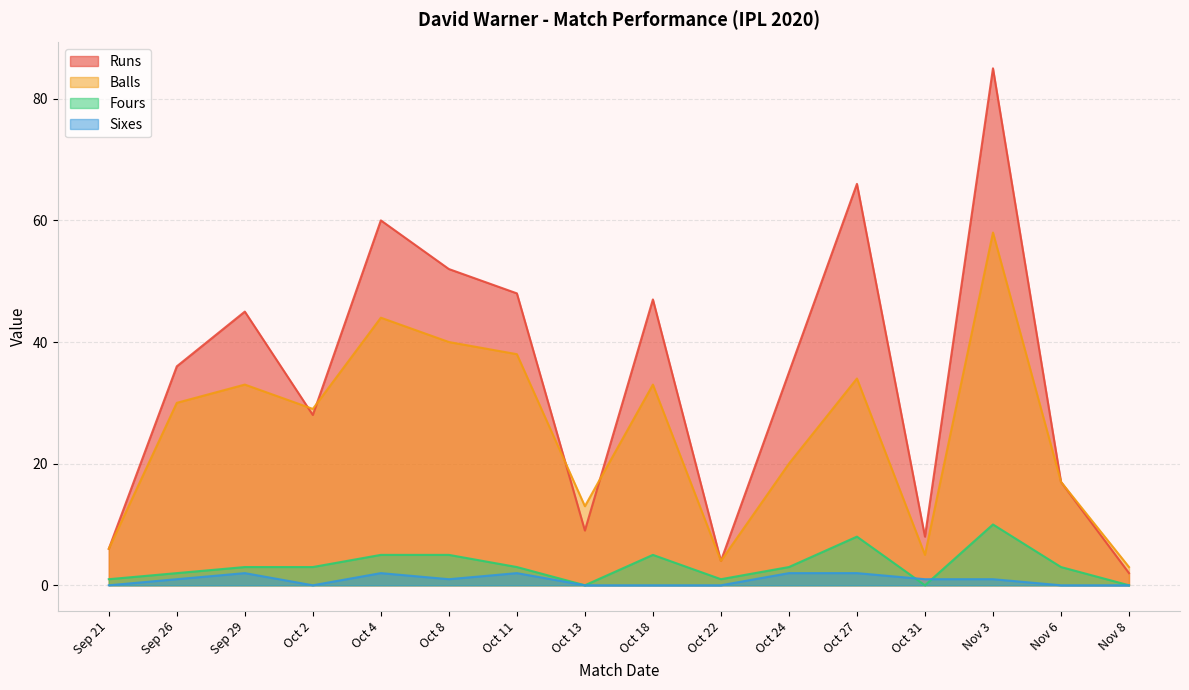

Which category has the lowest value in the runs series?

Nov 8